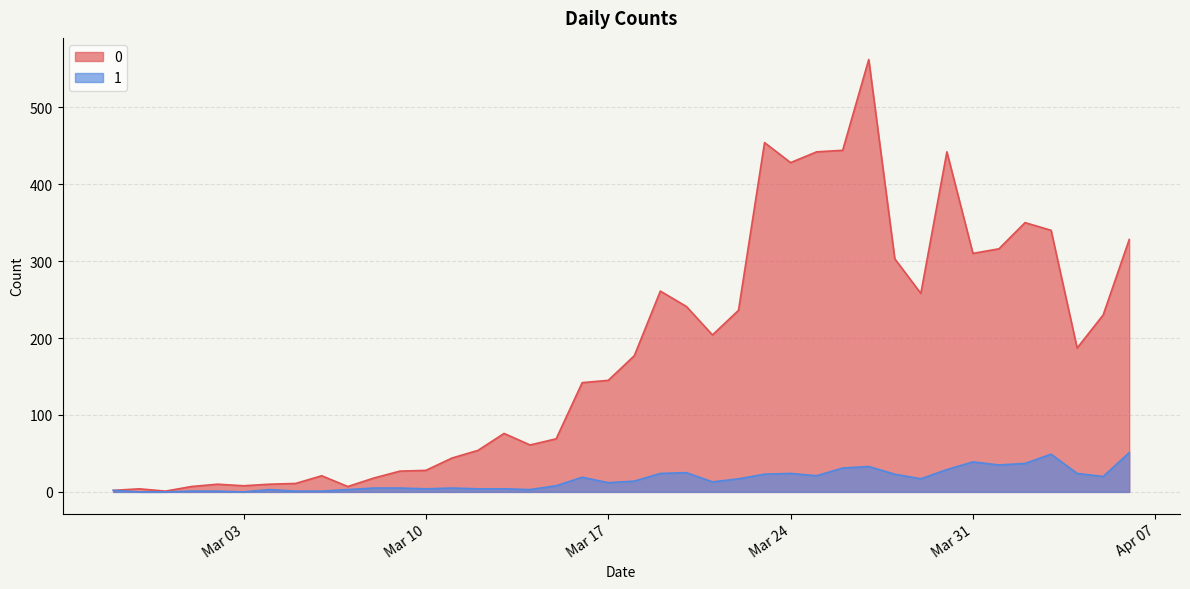

True or false: 0 and 1 cross at least once.

False